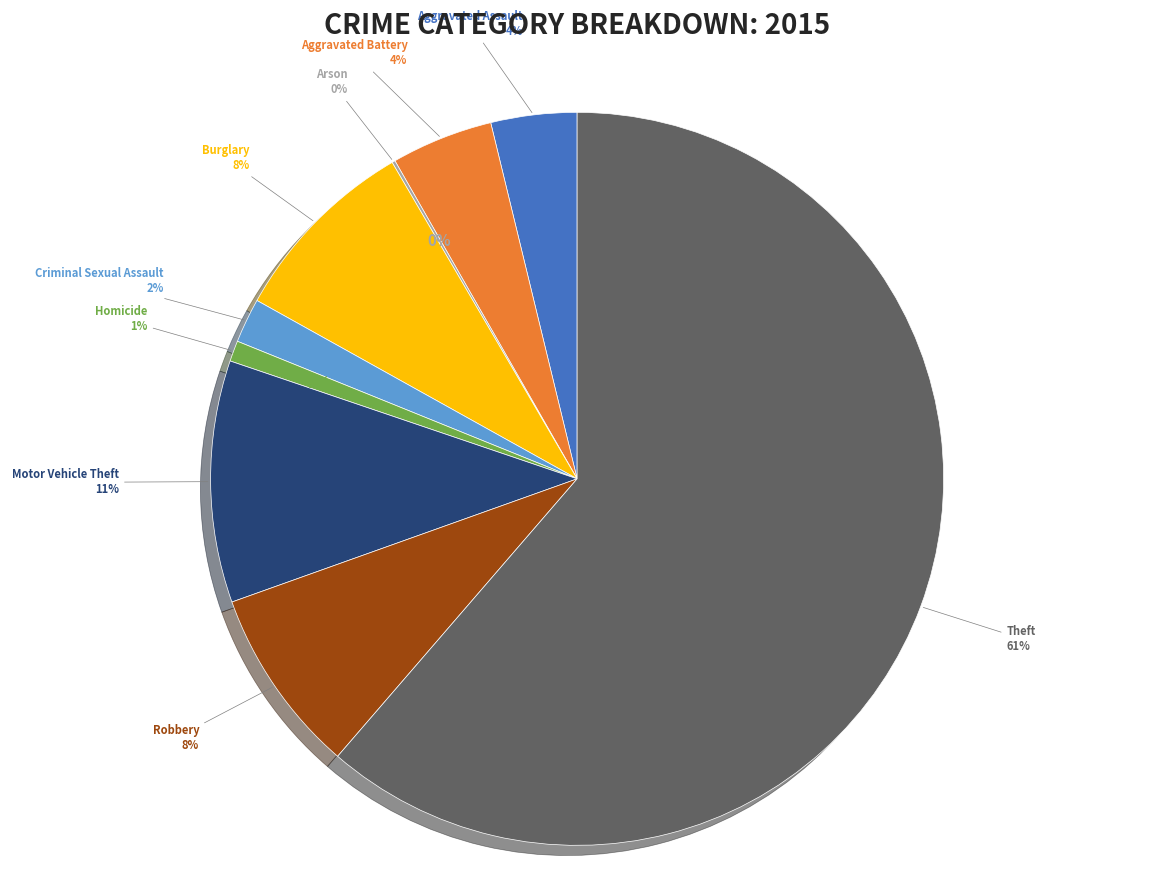

True or false: Theft accounts for 61% of the total.

True